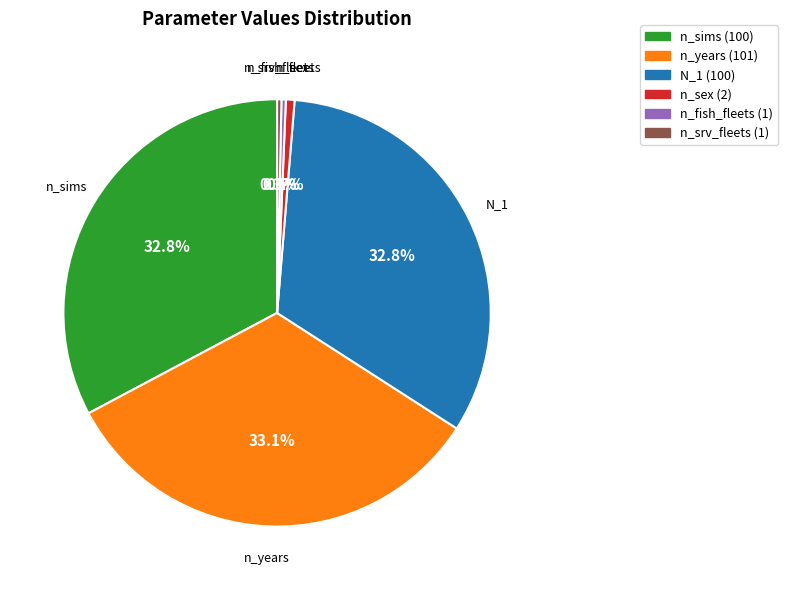

Is n_years the majority of the pie?

No